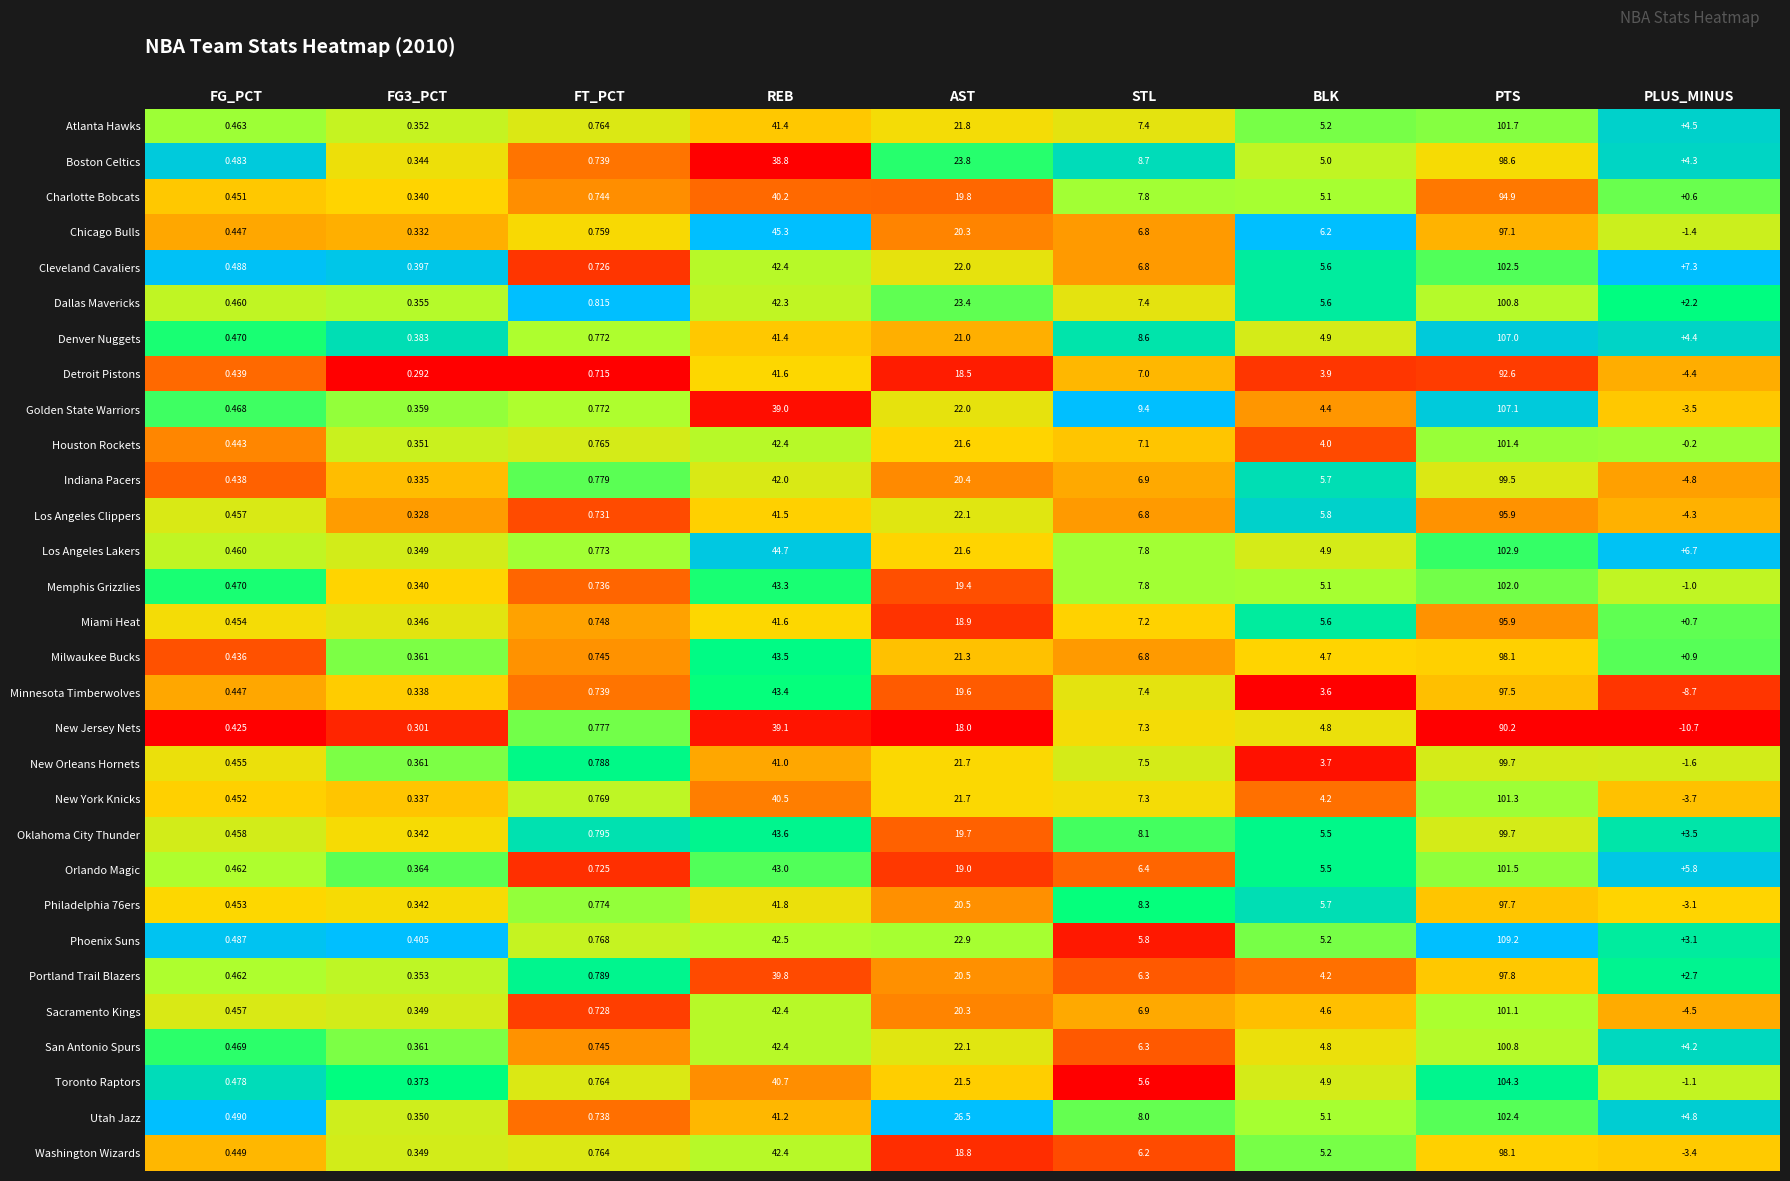

Between FG_PCT and STL, which series saw the biggest shift?

Golden State Warriors